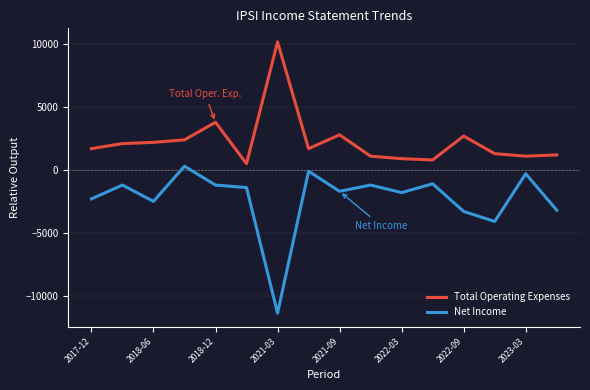

List the series in order of their overall mean, lowest first.

Net Income, Total Operating Expenses